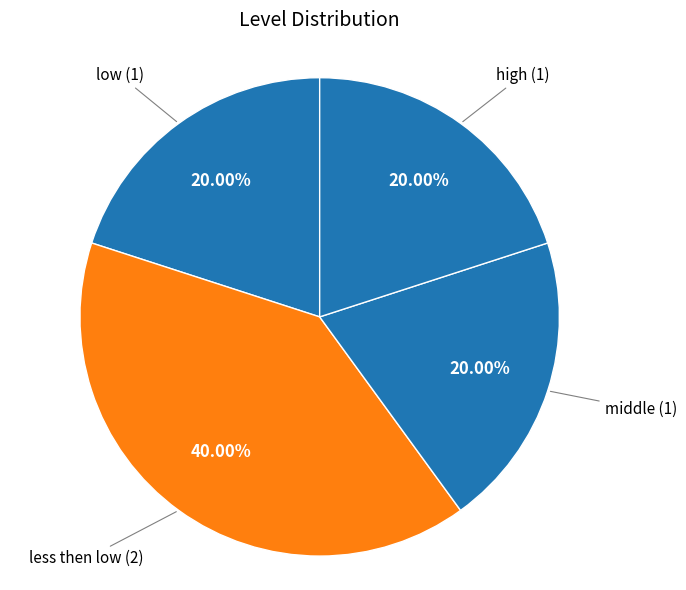

Count the number of slices in the pie.

4